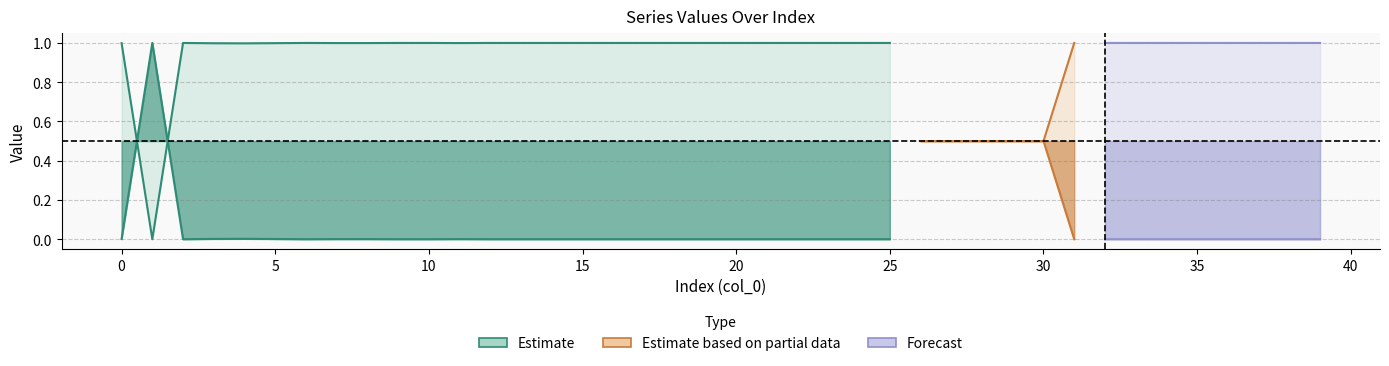

What is the difference between the highest and lowest values at 17?

1.0